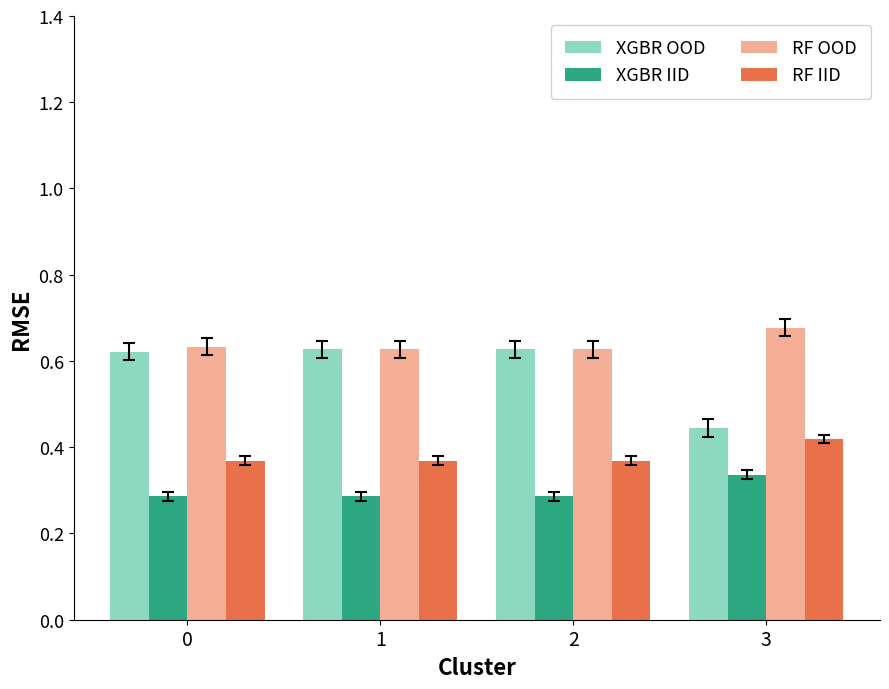

At how many categories does at least one series exceed 0?

4